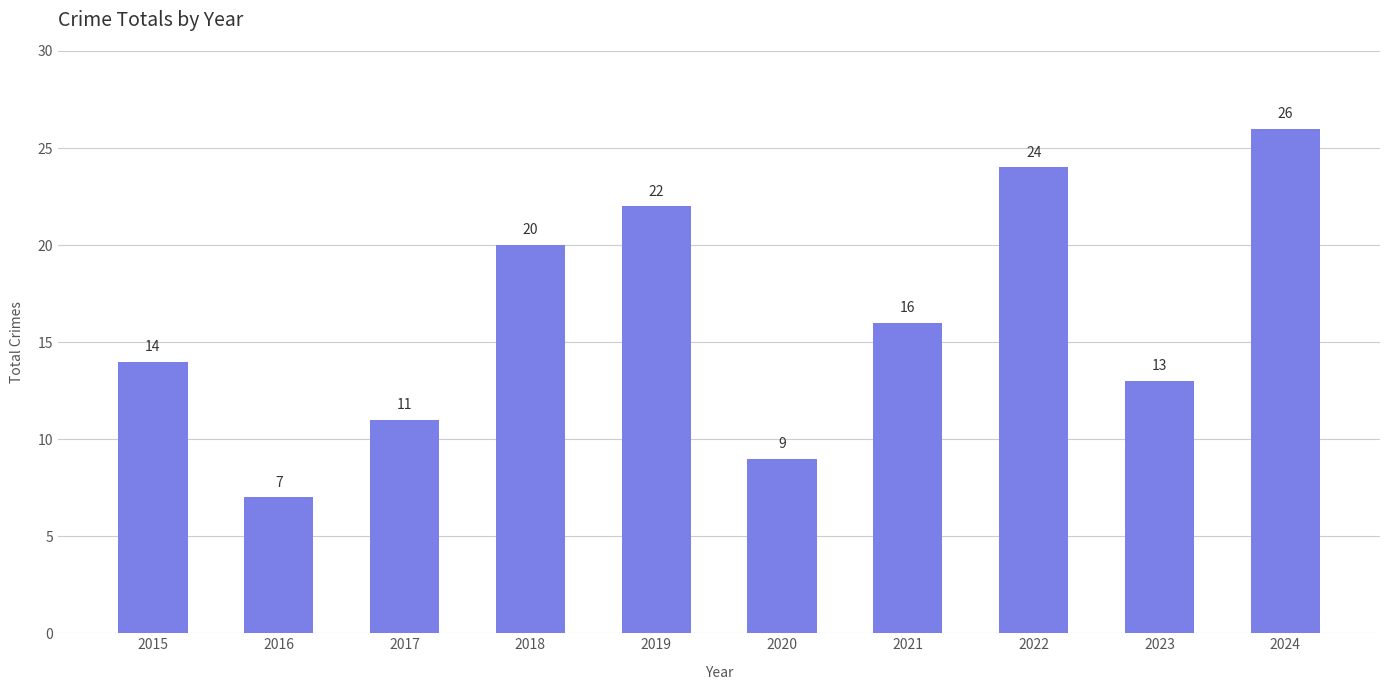

What is the smallest value displayed?

7